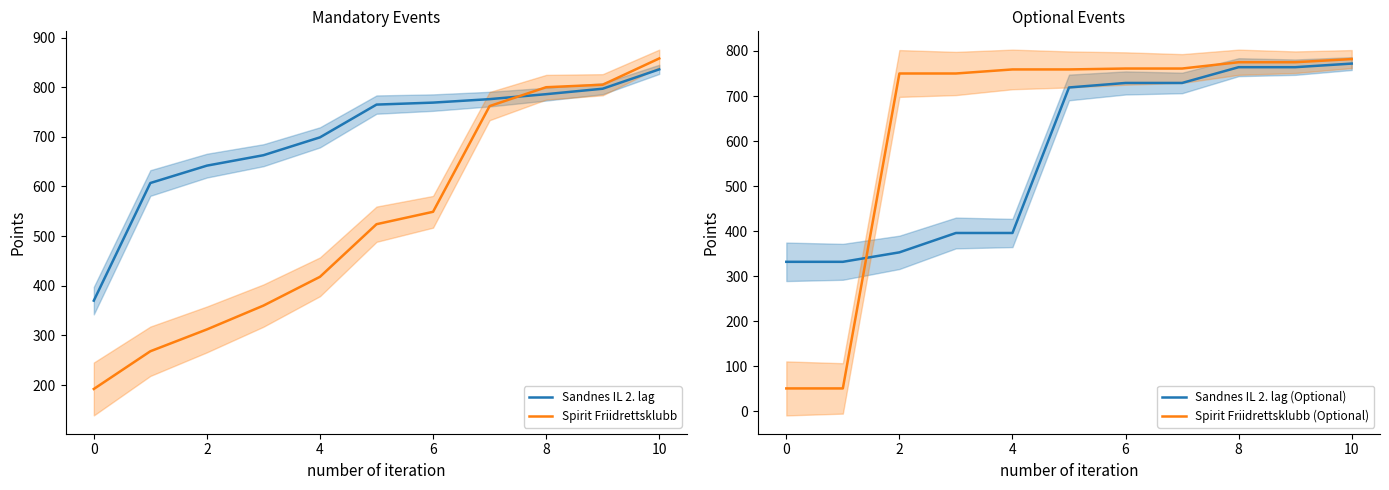

Is this an area chart (filled region under the line)?

No